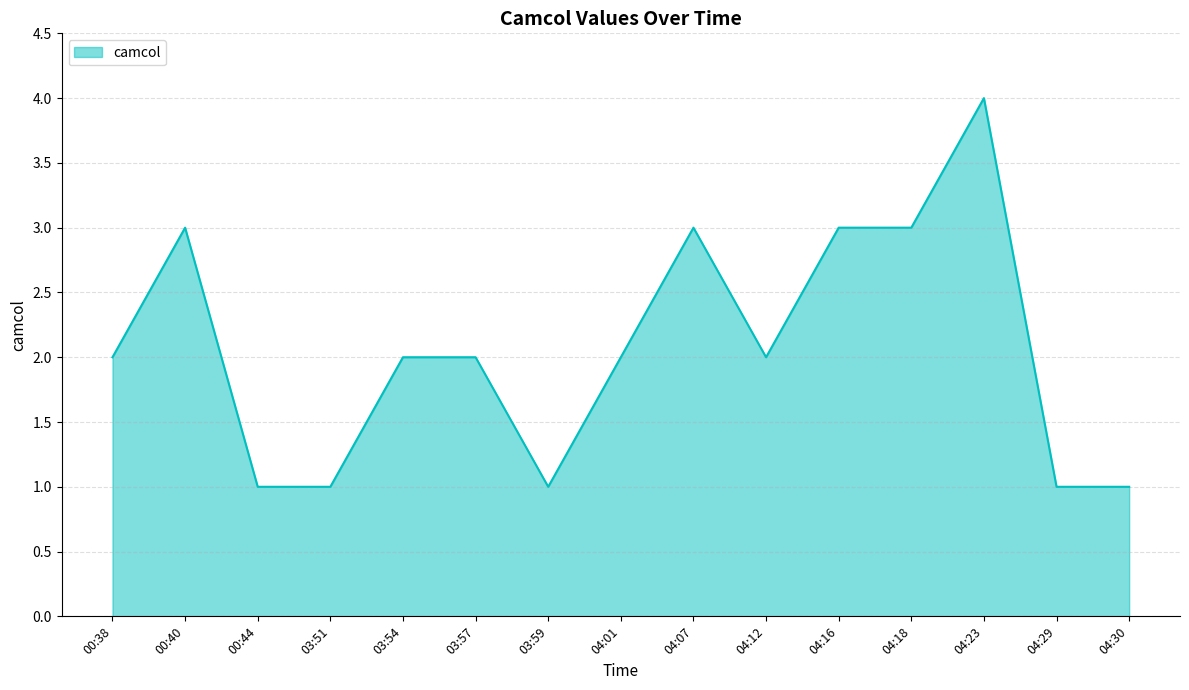

What is the difference between the second highest and minimum values?

2